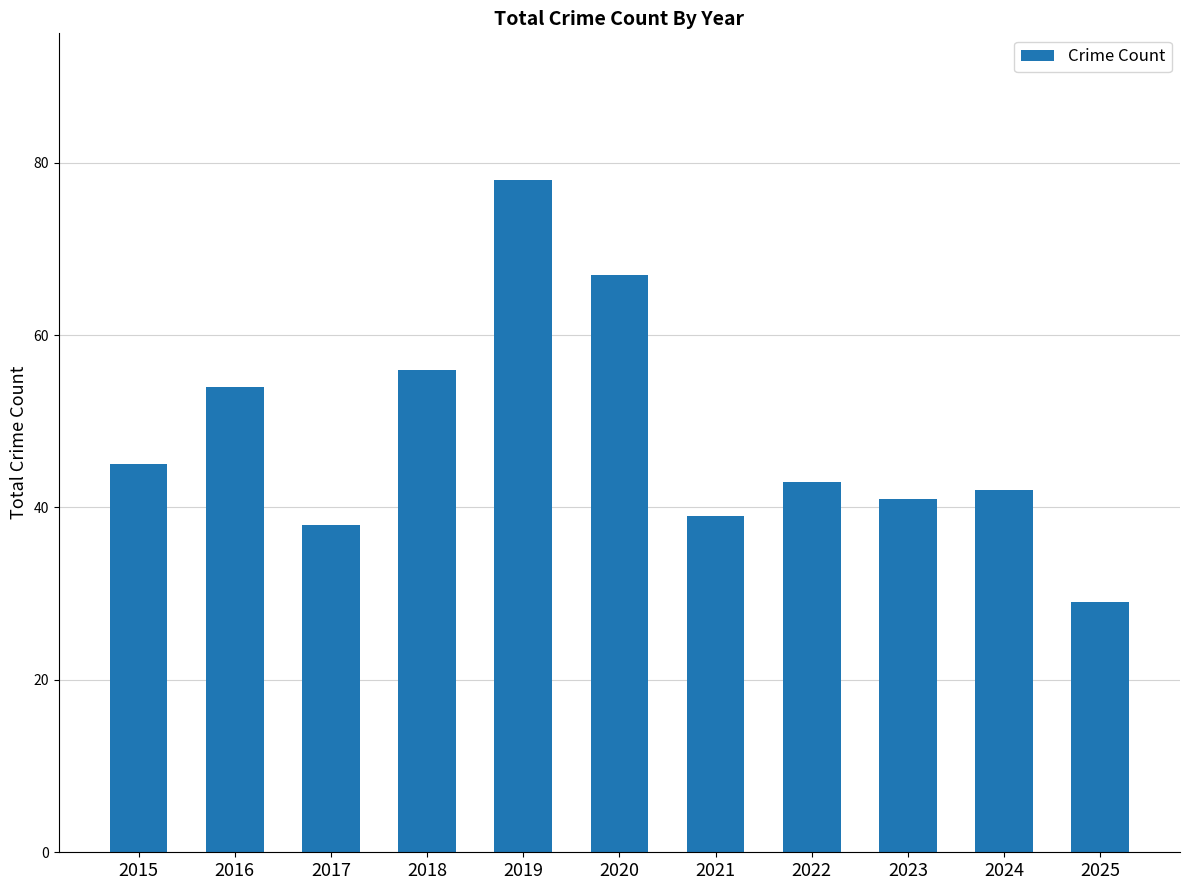

Which category has the highest value across all series?

2019